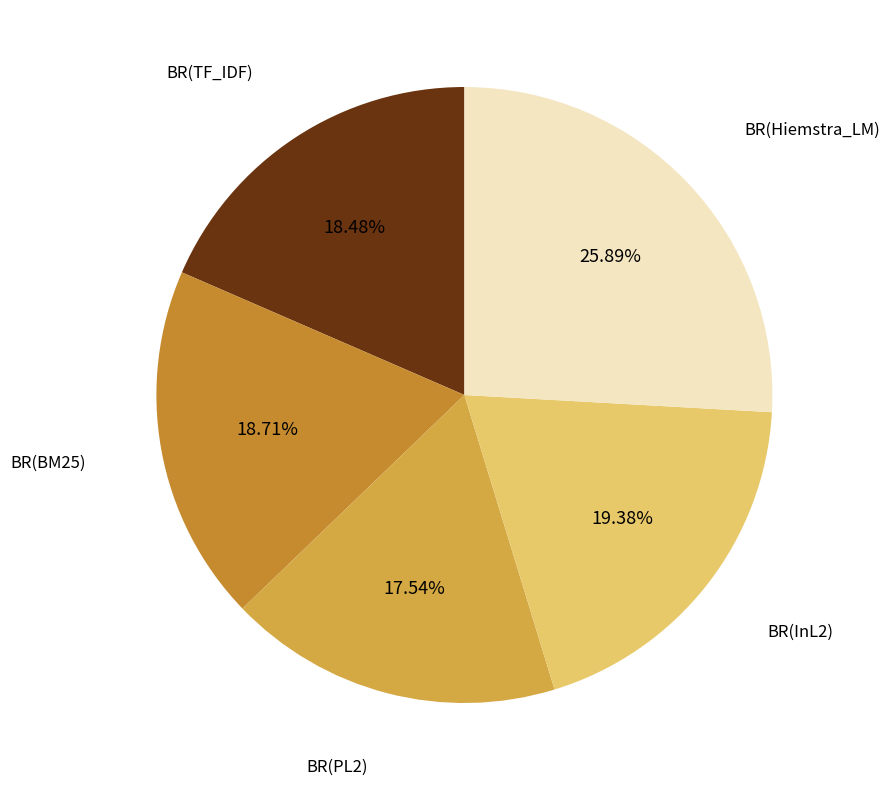

True or false: BR(PL2) accounts for 18% of the total.

True